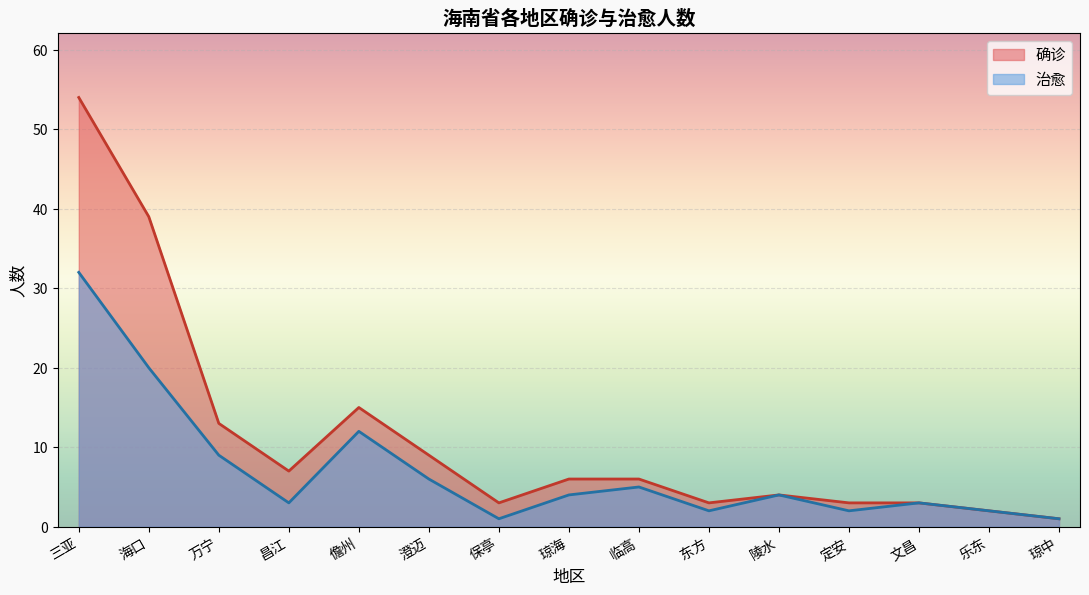

What is the label of the 8th point from the left?

琼海